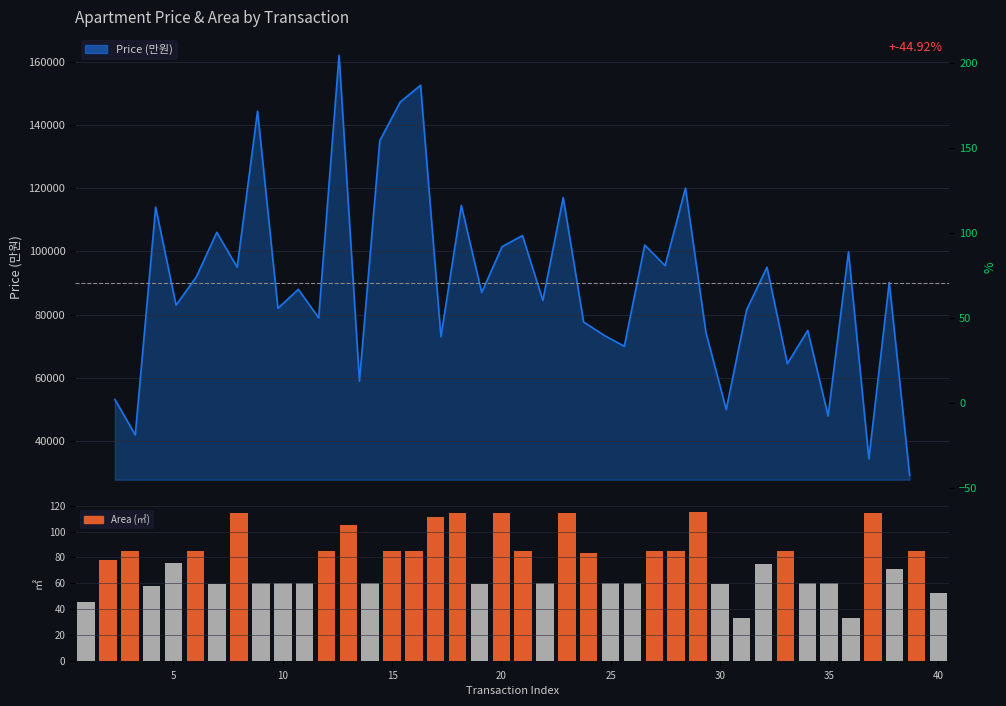

How many values exceed 77?

20